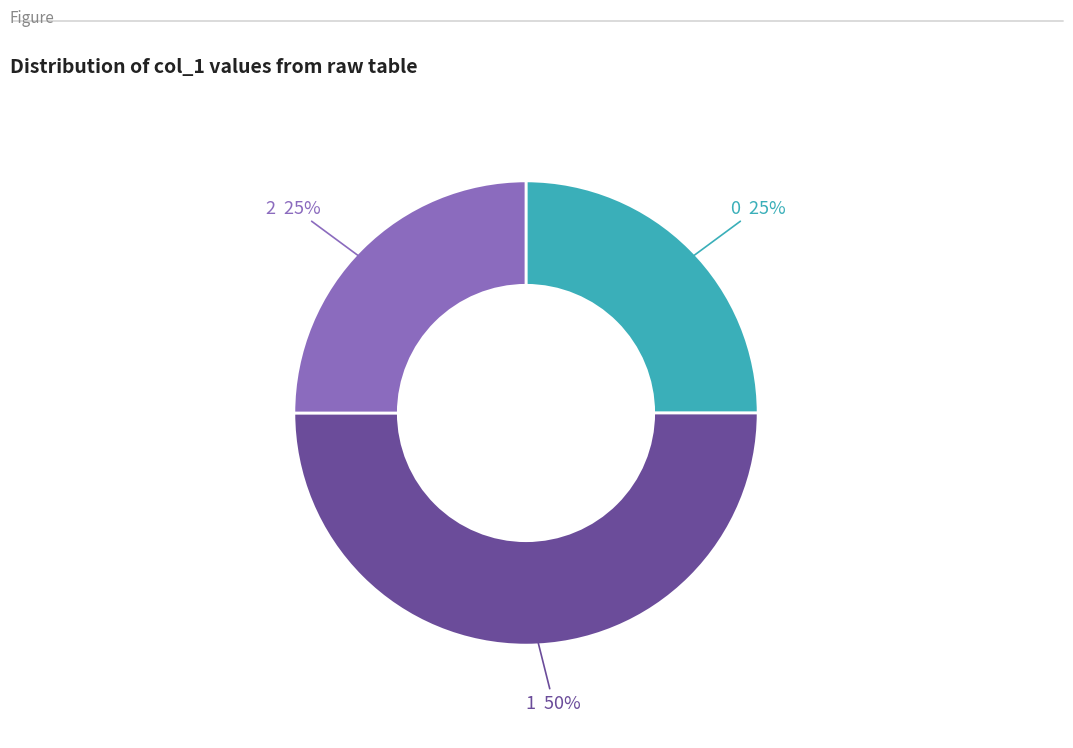

To the nearest percent, what is the difference between the largest and smallest slice percentages?

25%